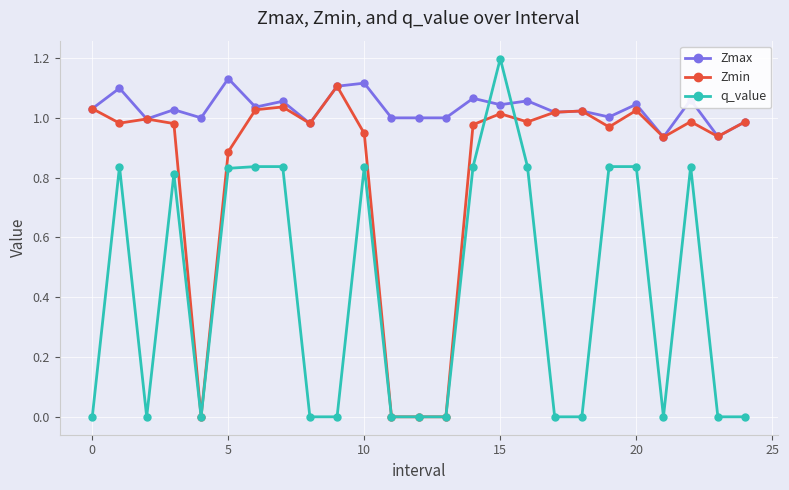

After their last crossing, which series has the higher values: Zmax or q_value?

Zmax